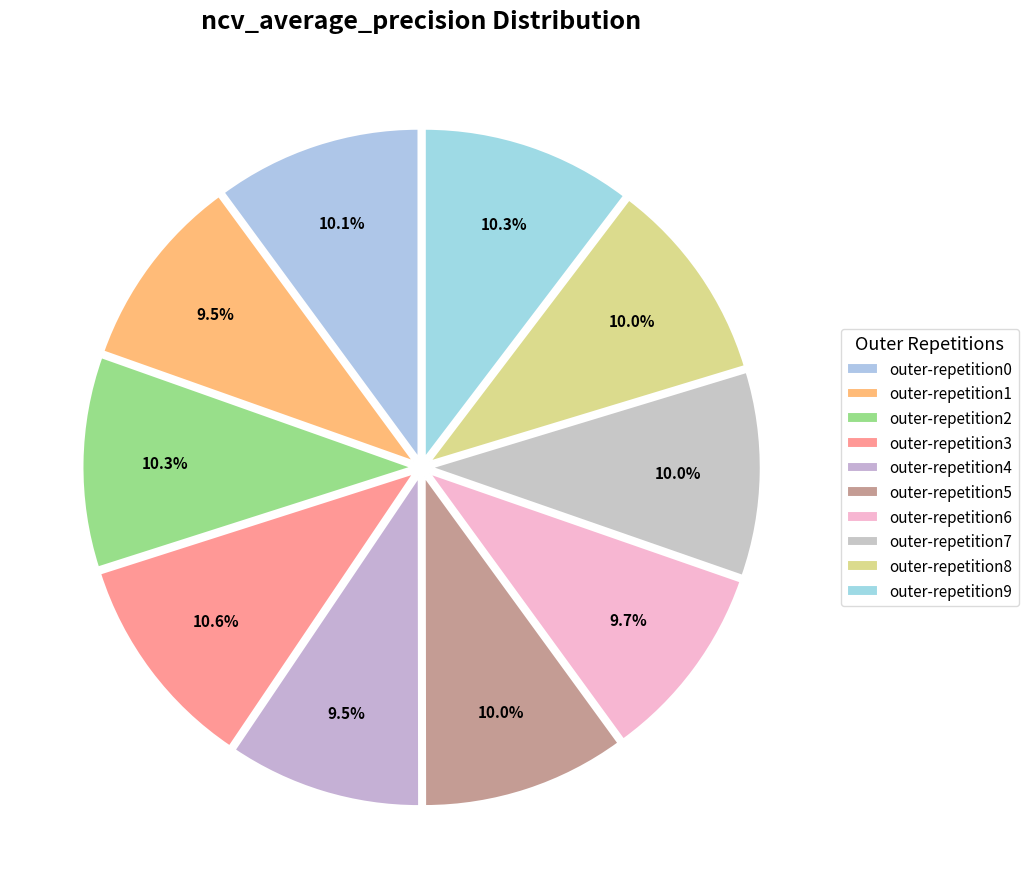

The outer-repetition7 slice represents 25% of the pie. True or false?

False